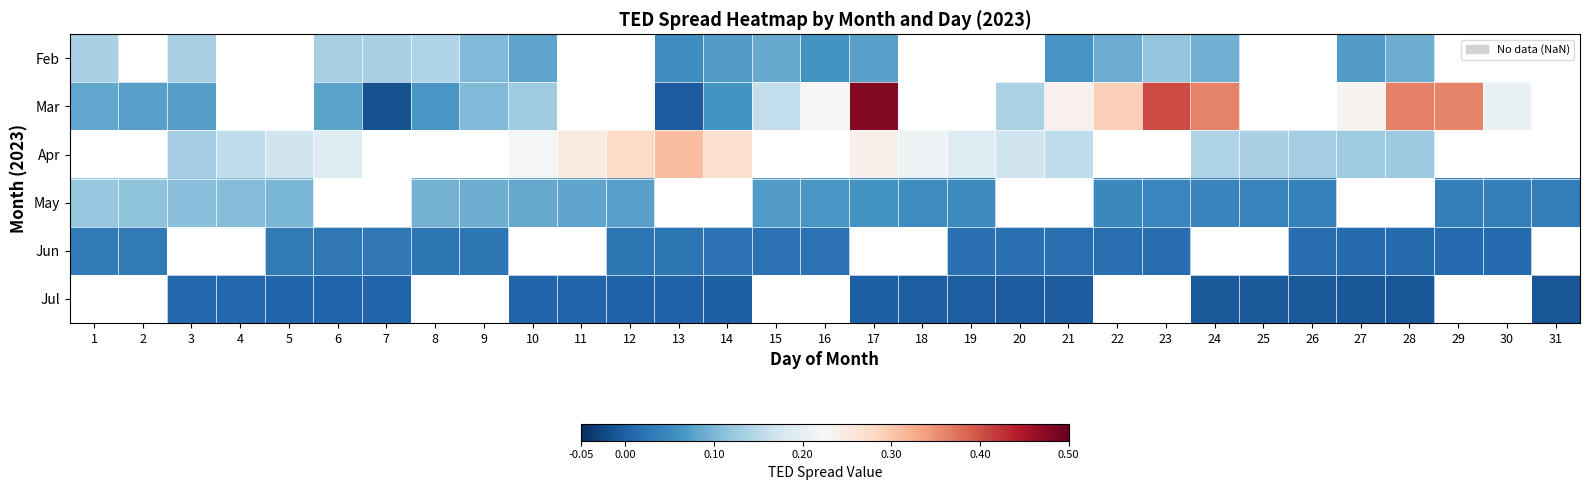

What is the maximum value for Mar?

0.5